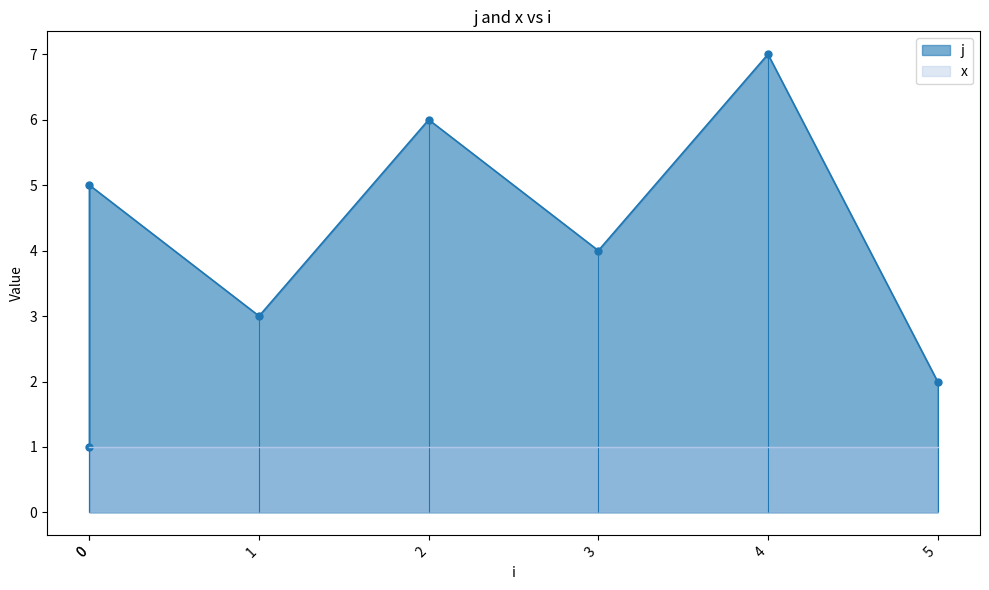

Where is the data nearest to the value 4?

3